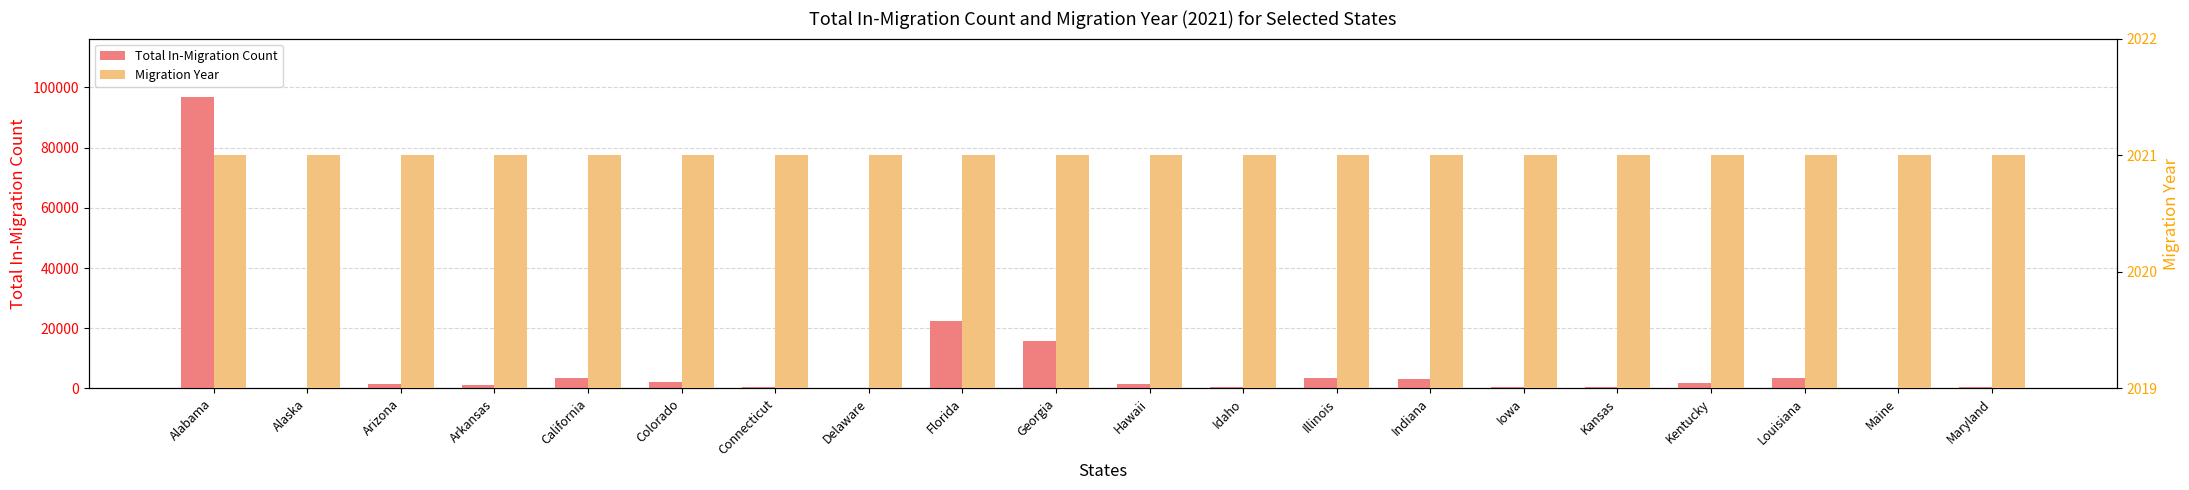

How many categories are shown in the chart?

20